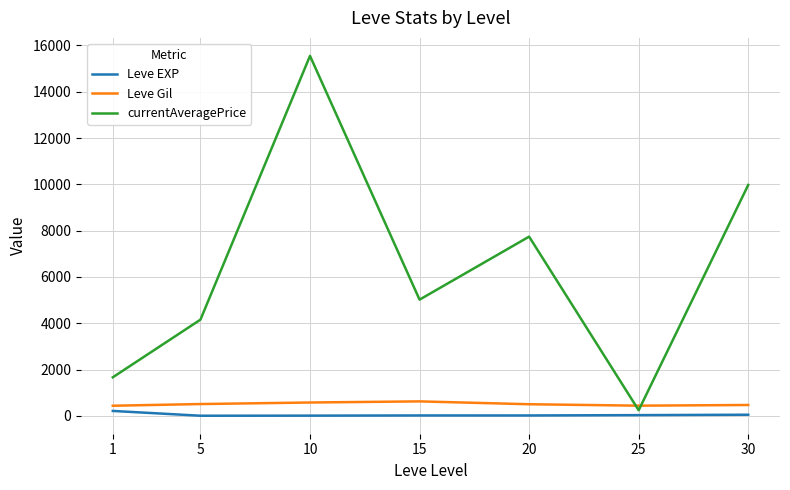

Between 10 and 20, which series saw the biggest shift?

currentAveragePrice